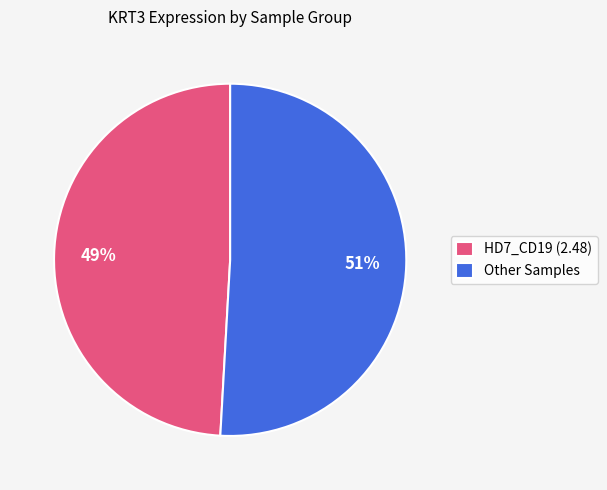

What percentage is the HD7_CD19 (2.48) slice, to the nearest percent?

49%